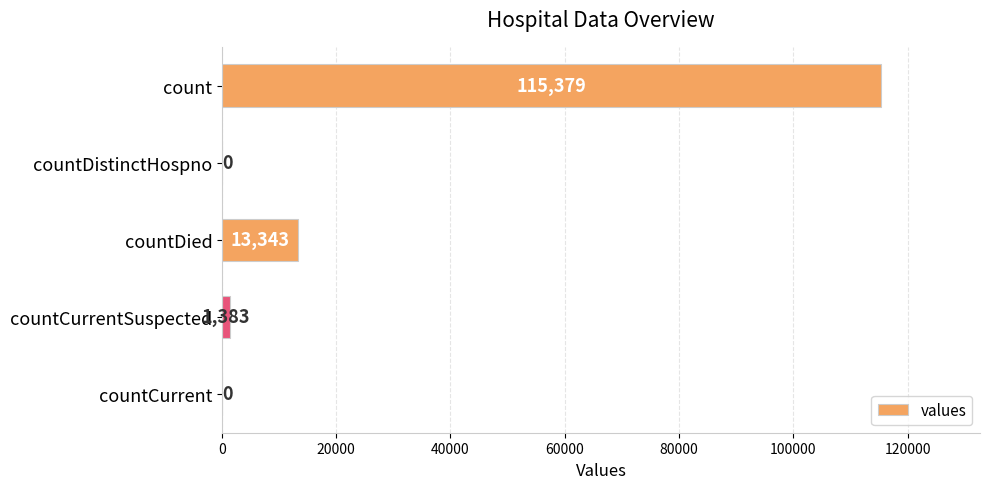

Which category has the highest value across all series?

count